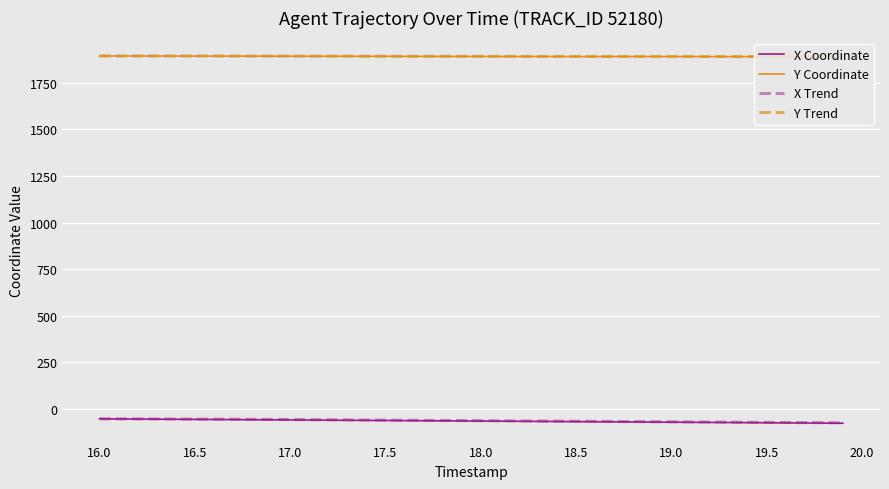

What is the difference between the maximum and minimum values in the X Coordinate series?

23.6